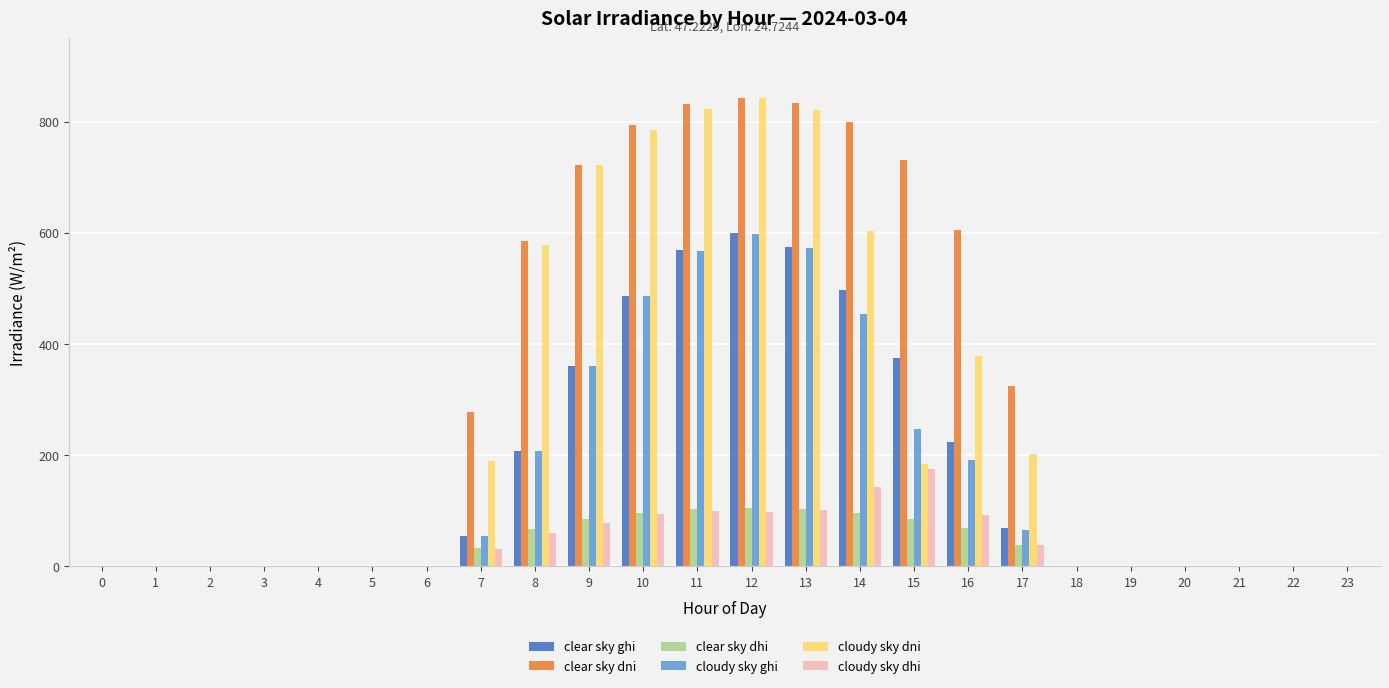

What is the sum of the cloudy sky dhi values at 20 and 9?

76.9